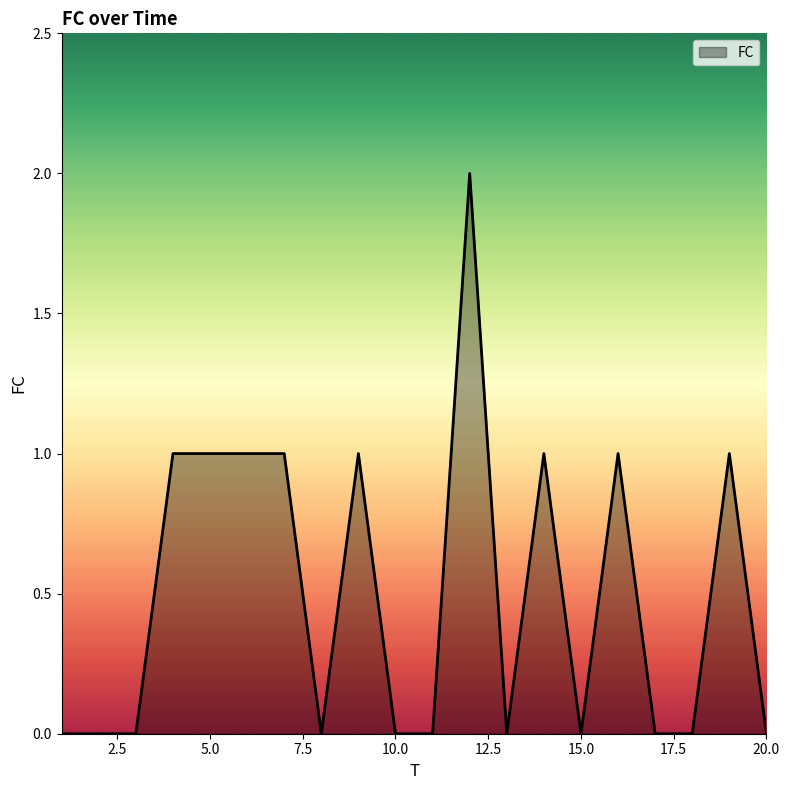

How many lines are shown in the chart?

1